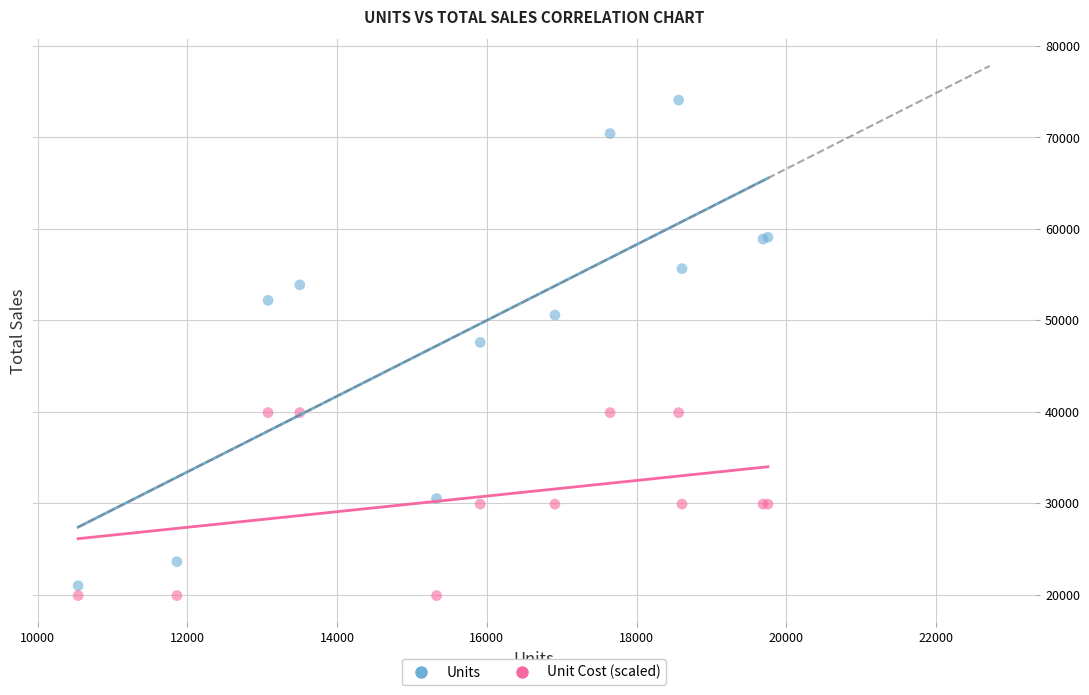

Which series has the widest spread of Y values?

Units